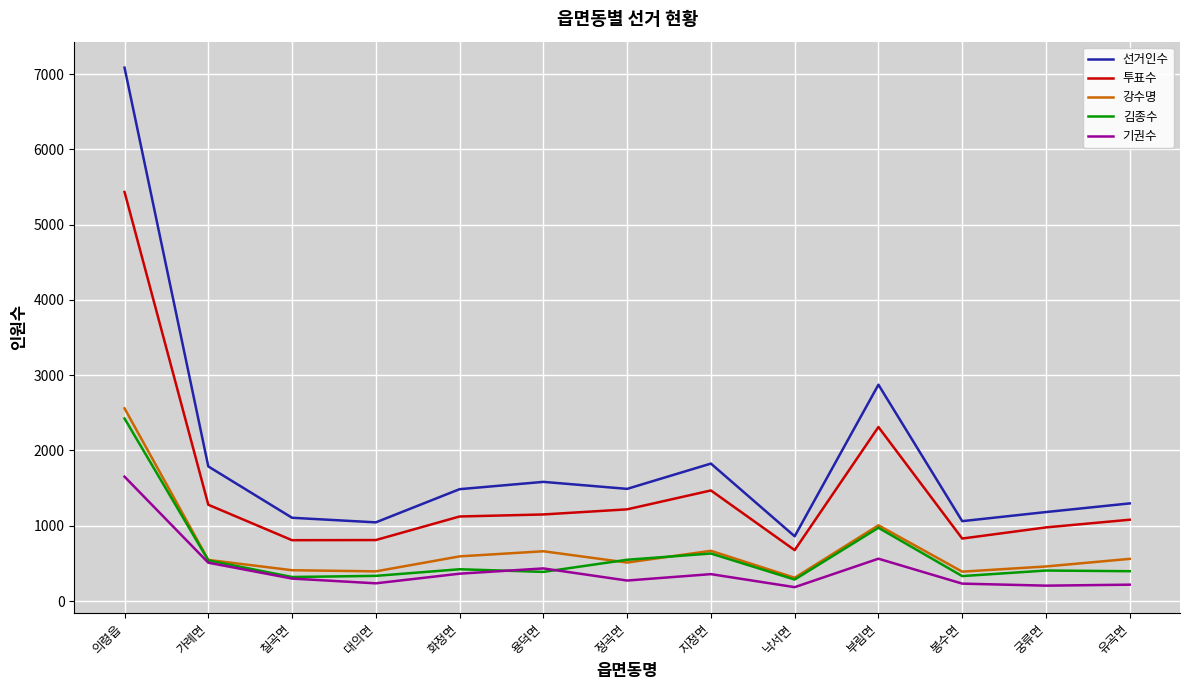

How many lines are shown in the chart?

5